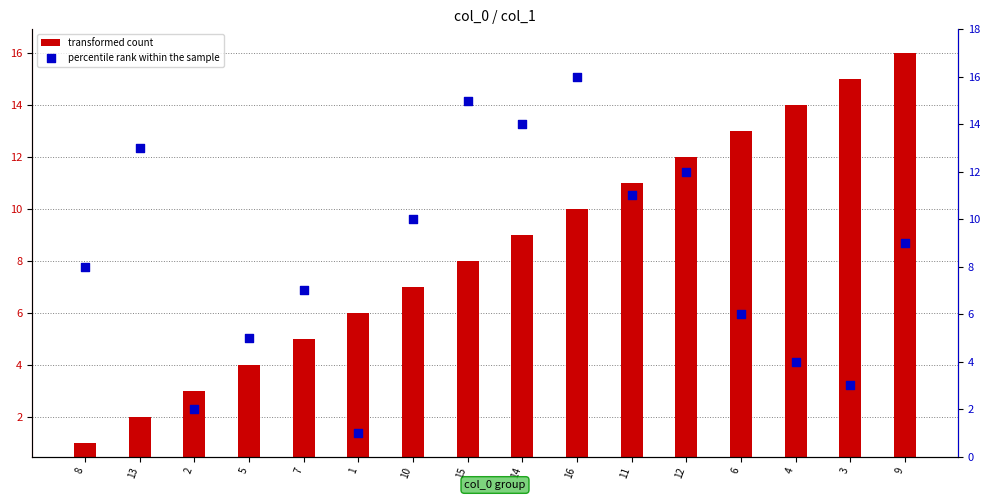

Which series contains the lowest Y value?

transformed count